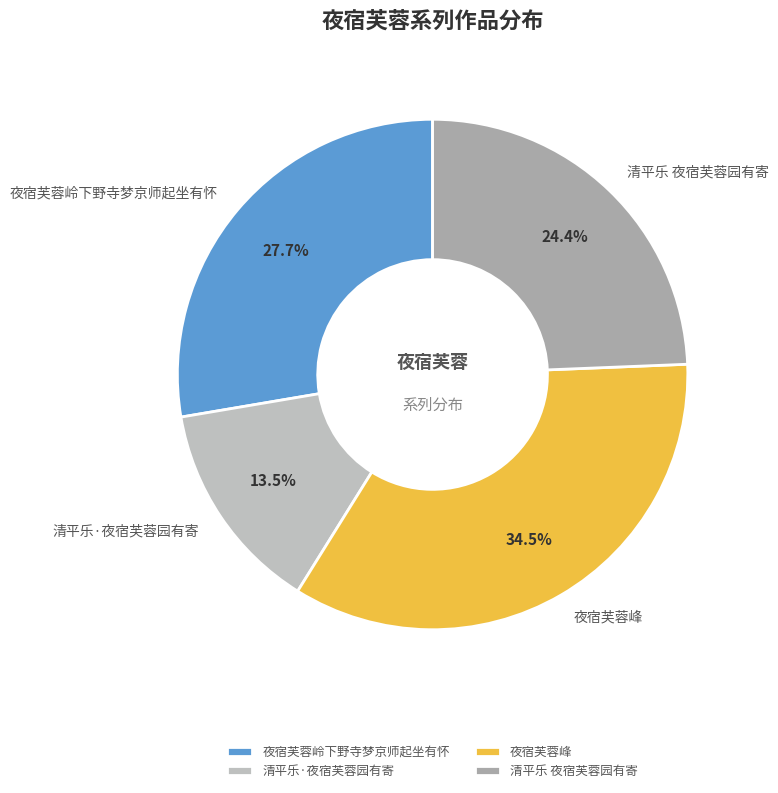

What is the smallest slice in the pie chart?

清平乐·夜宿芙蓉园有寄